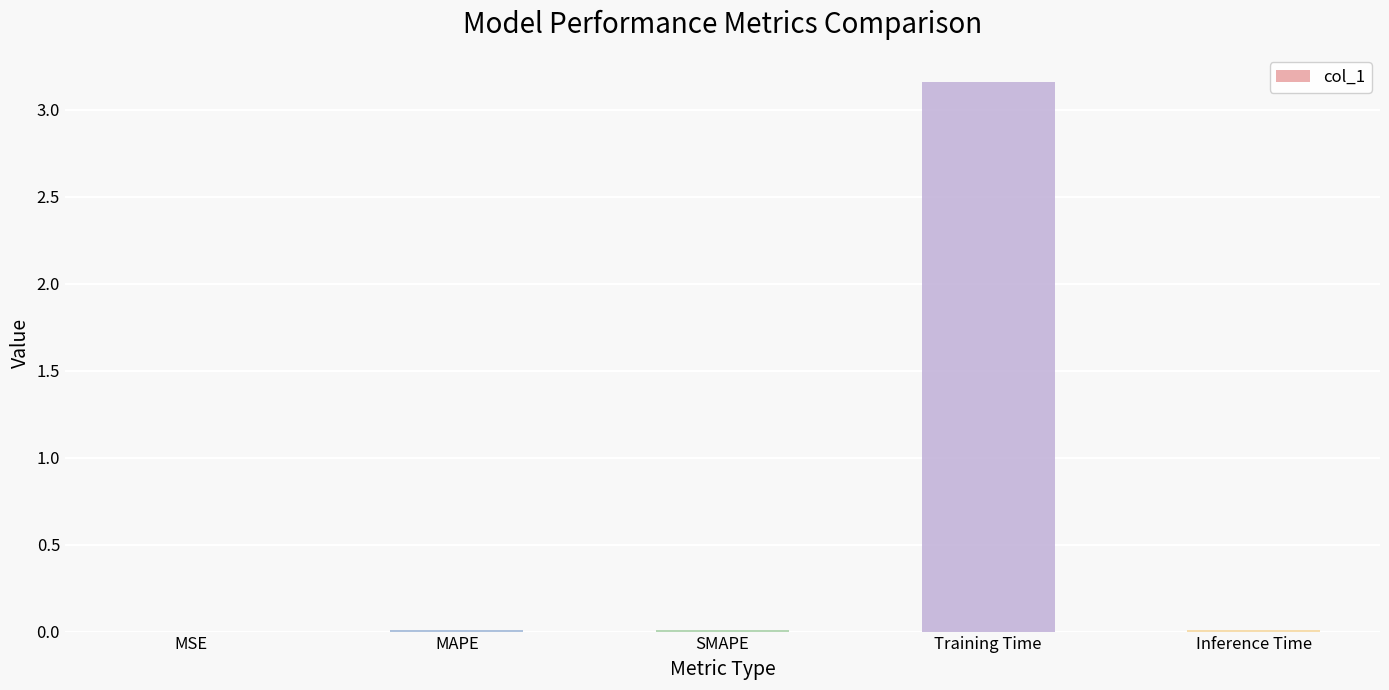

The value at Training Time is 1.8. True or false?

False